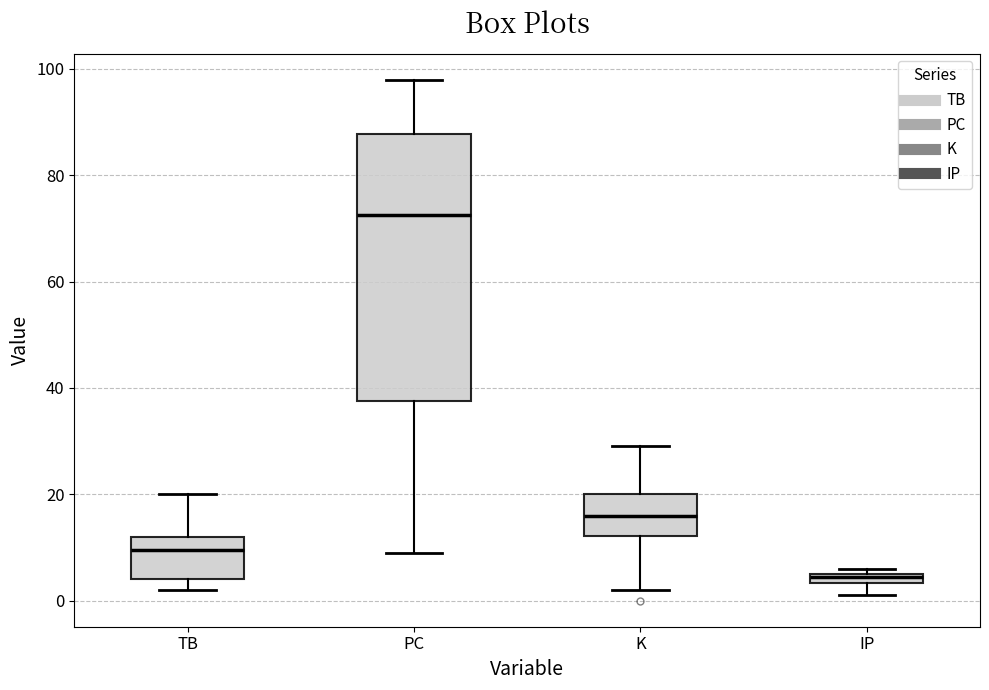

Which box has the lowest median line?

IP